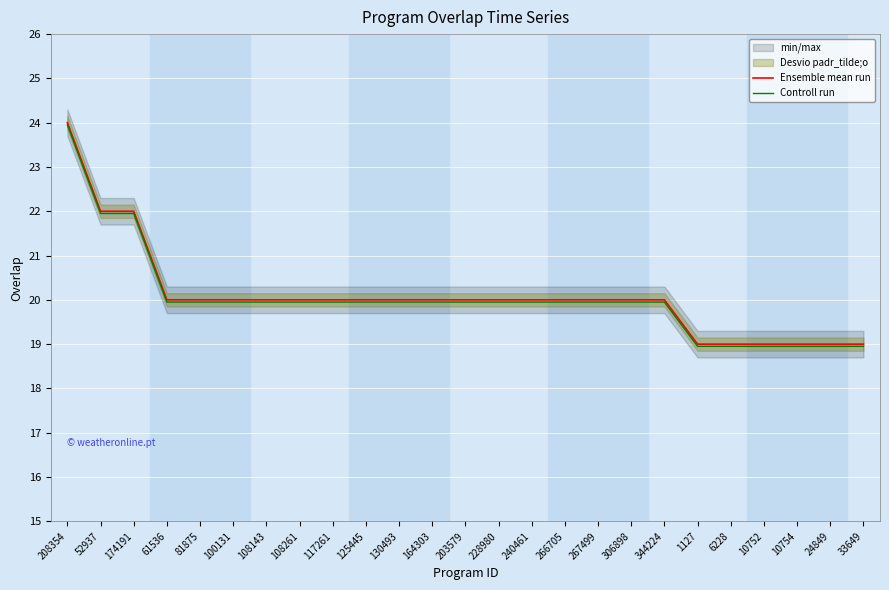

Reading right to left, transcribe all the data shown in this chart.

Ensemble mean run: 33649=19.0	24849=19.0	10754=19.0	10752=19.0	6228=19.0	1127=19.0	344224=20.0	306898=20.0	267499=20.0	266705=20.0	240461=20.0	228980=20.0	203579=20.0	164303=20.0	130493=20.0	125445=20.0	117261=20.0	108261=20.0	108143=20.0	100131=20.0	81875=20.0	61536=20.0	174191=22.0	52937=22.0	208354=24.0
Controll run: 33649=18.9	24849=18.9	10754=18.9	10752=18.9	6228=18.9	1127=18.9	344224=19.9	306898=19.9	267499=19.9	266705=19.9	240461=19.9	228980=19.9	203579=19.9	164303=19.9	130493=19.9	125445=19.9	117261=19.9	108261=19.9	108143=19.9	100131=19.9	81875=19.9	61536=19.9	174191=21.9	52937=21.9	208354=23.9